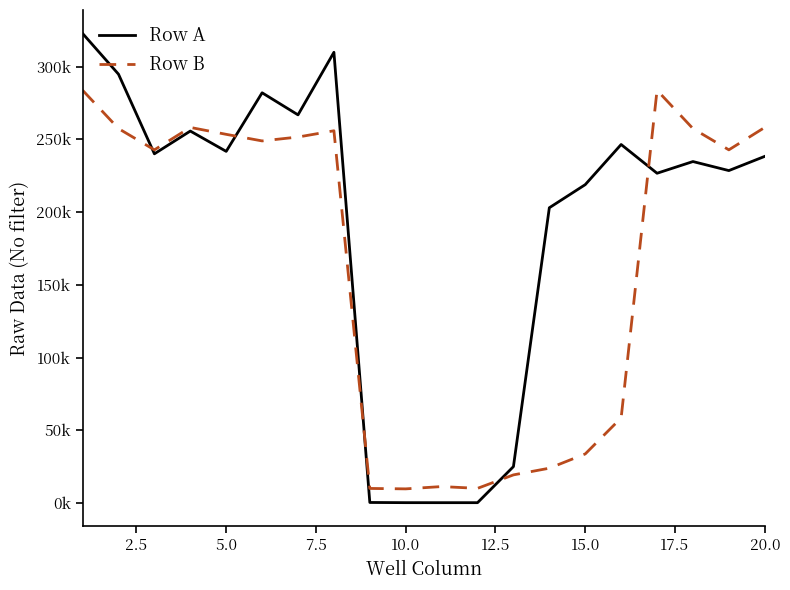

What are all the series names shown in the legend?

Row A, Row B